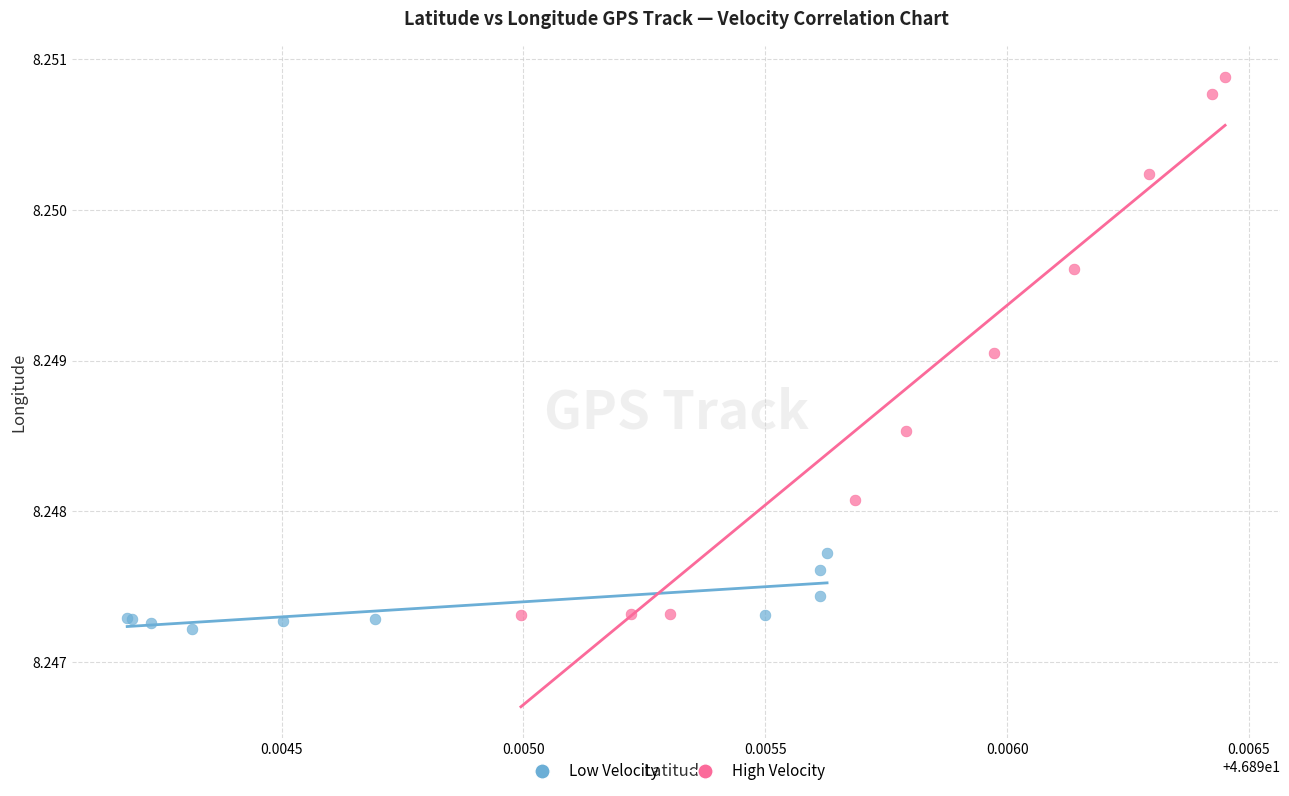

Which series reaches the maximum Y coordinate?

High Velocity